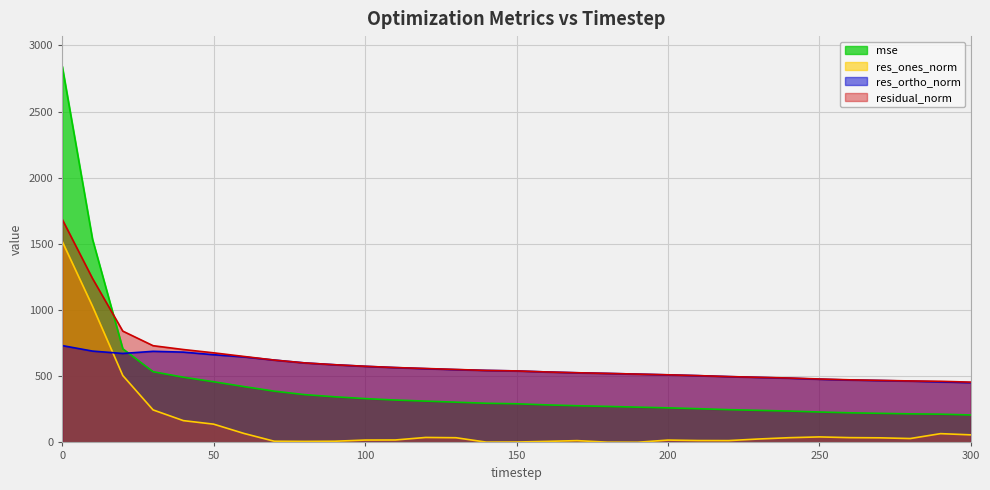

True or false: res_ortho_norm has more than 1 points higher than both neighbors.

False